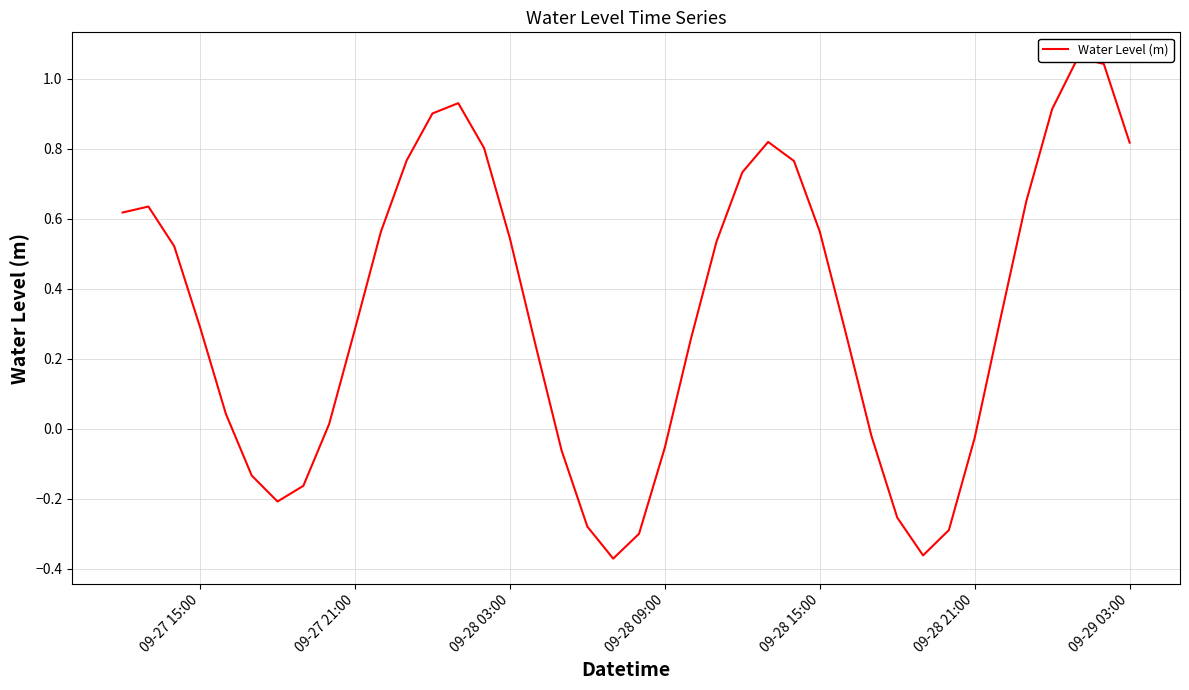

What is the average value?

0.3